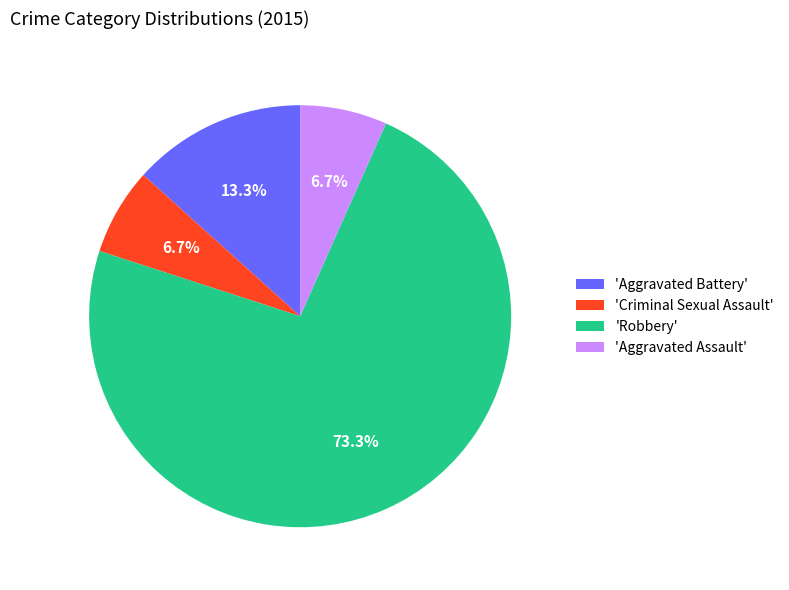

Which slice represents more than half of the pie?

'Robbery'